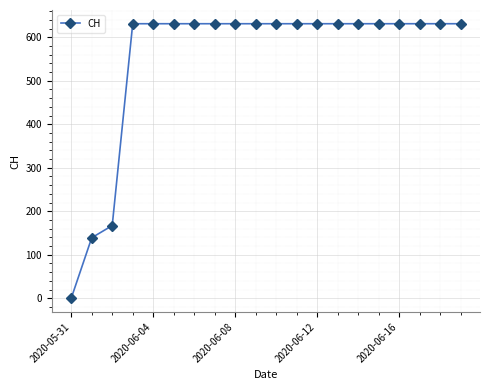

What is the maximum value shown in the chart?

631